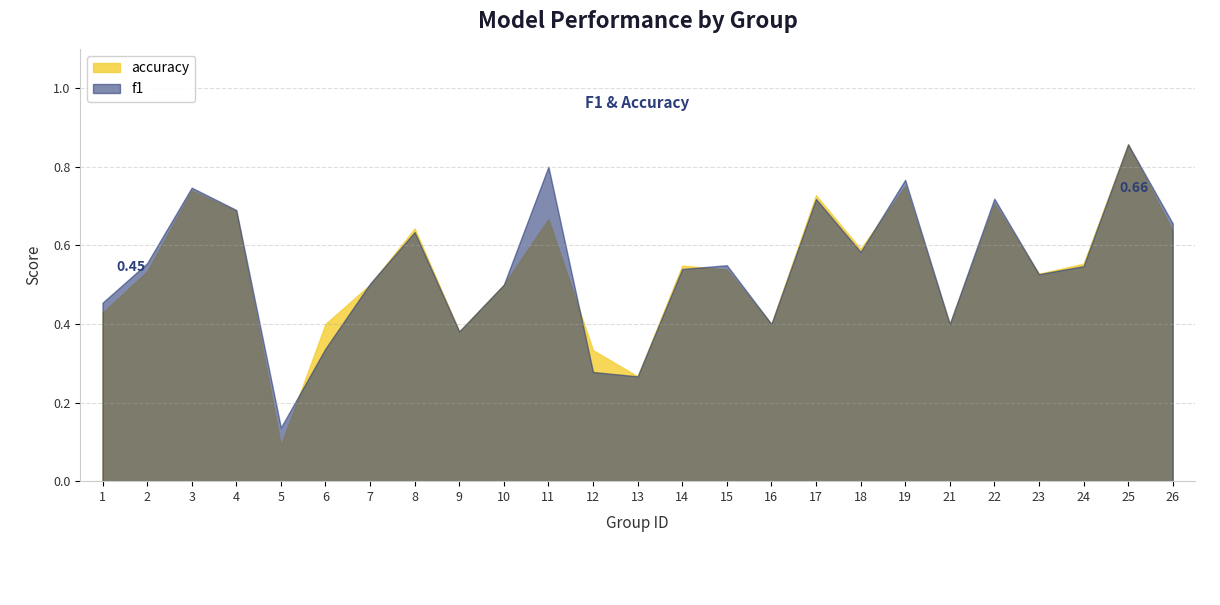

What value does the f1 series have at 21?

0.4